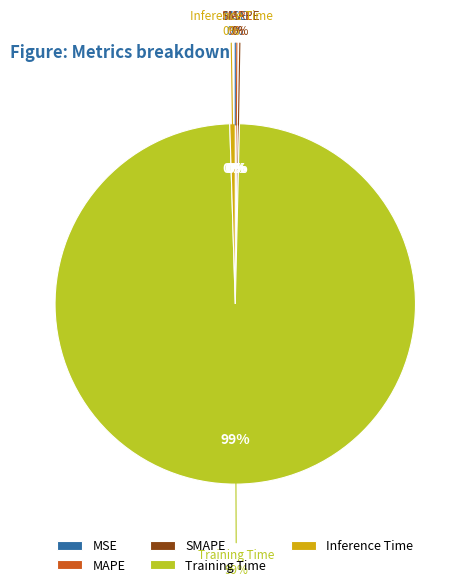

Is the sum of Training Time and Inference Time greater than half?

Yes